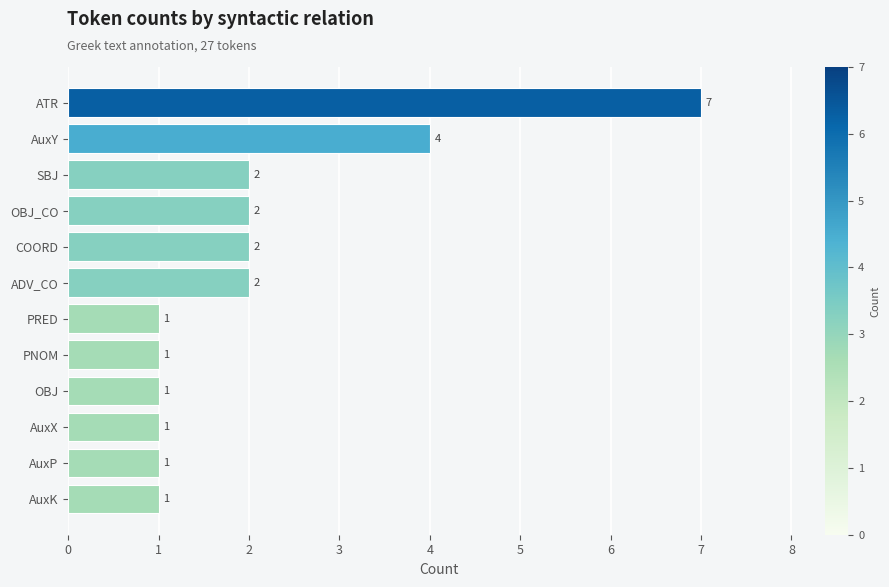

Count the values in the range 1 to 2.

10